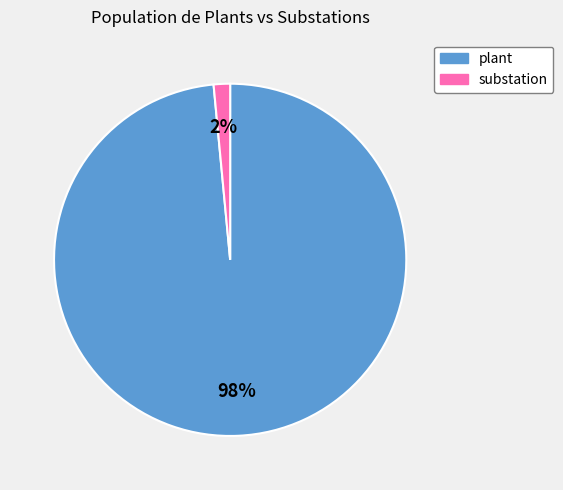

Between substation and plant, which is larger?

plant